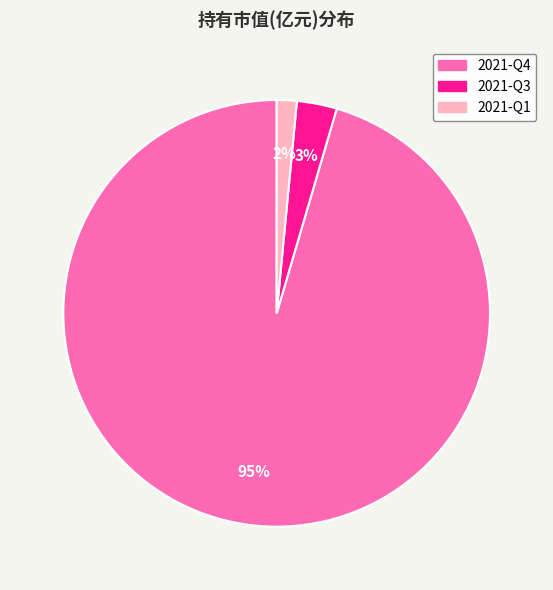

True or false: 2021-Q4 accounts for 88% of the total.

False